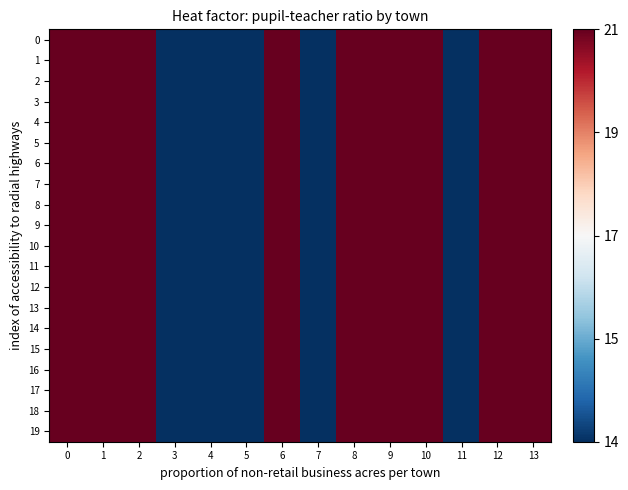

Which has a higher value, 3 or 7?

3